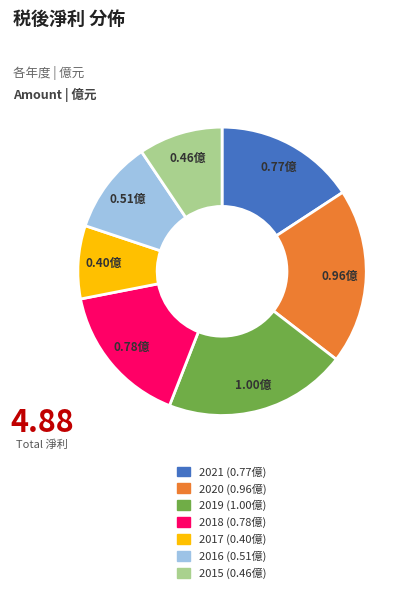

Do 2021 and 2019 together represent more than half of the pie?

No